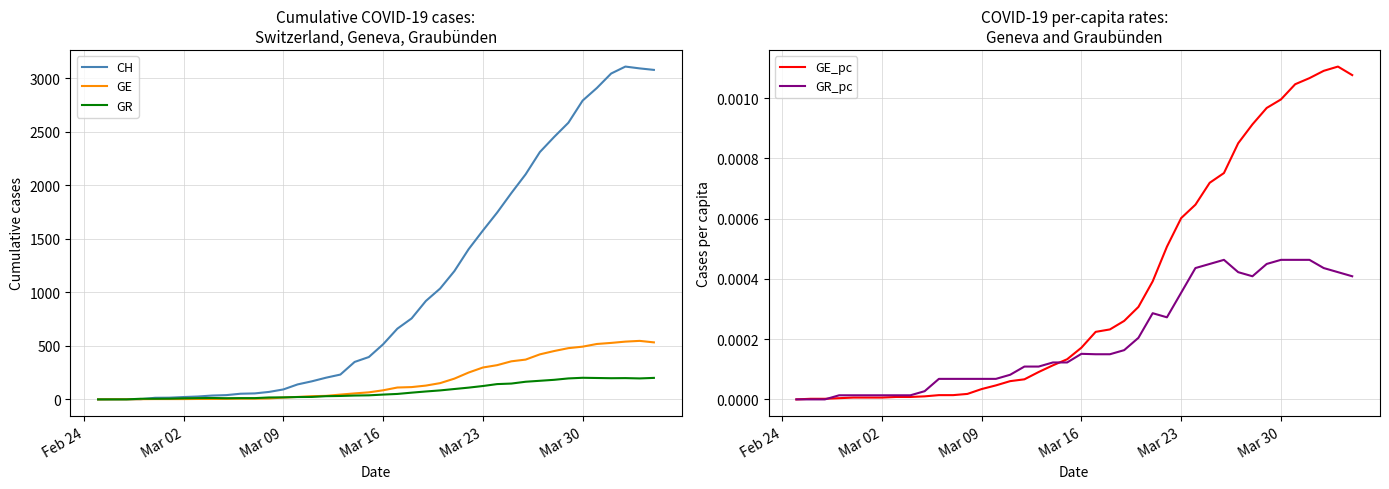

What is the maximum value for CH?

3111